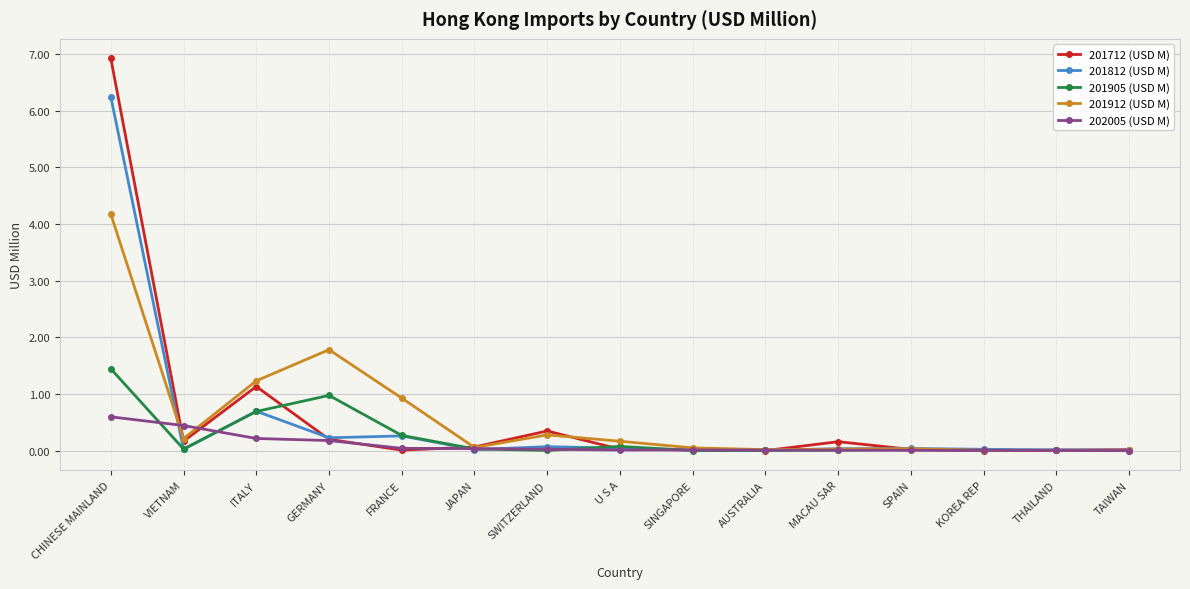

How many series are shown in this chart?

5